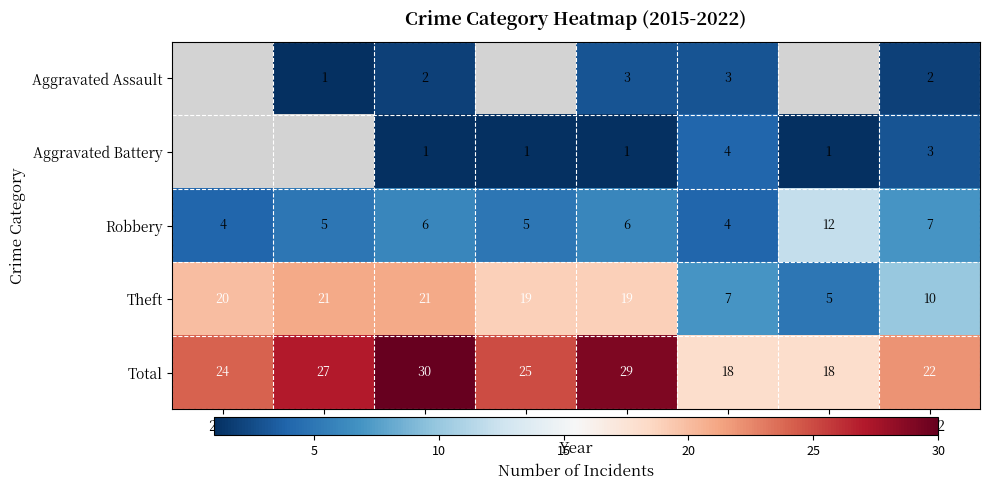

True or false: Robbery has a value of 6 at 2019.

True